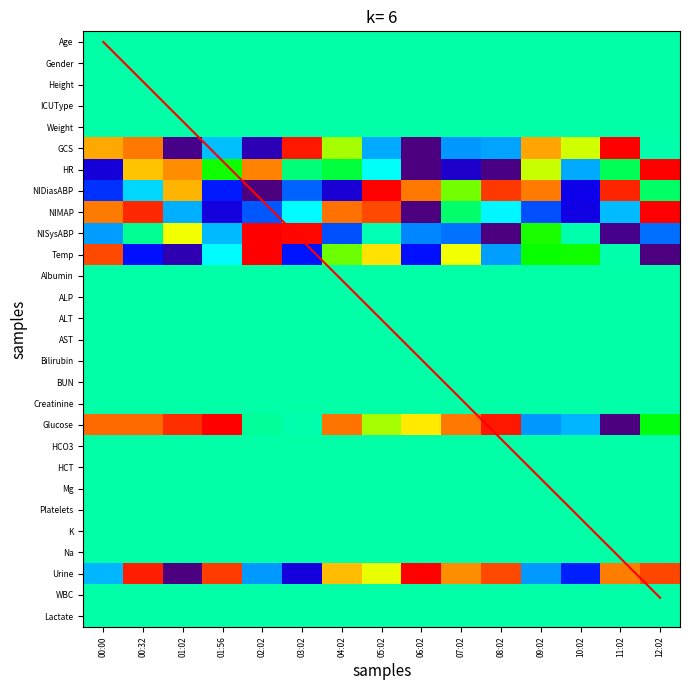

Is it true that HCT equals 0.5 at 01:56?

True